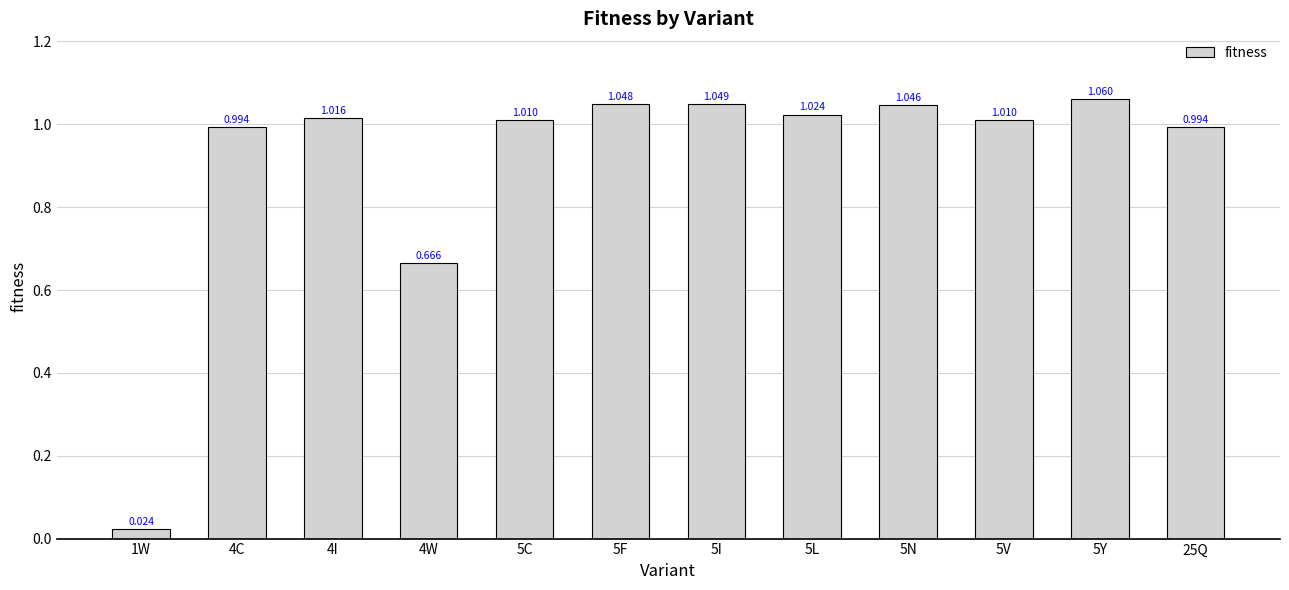

True or false: the data shows 0.7 at 4W.

True